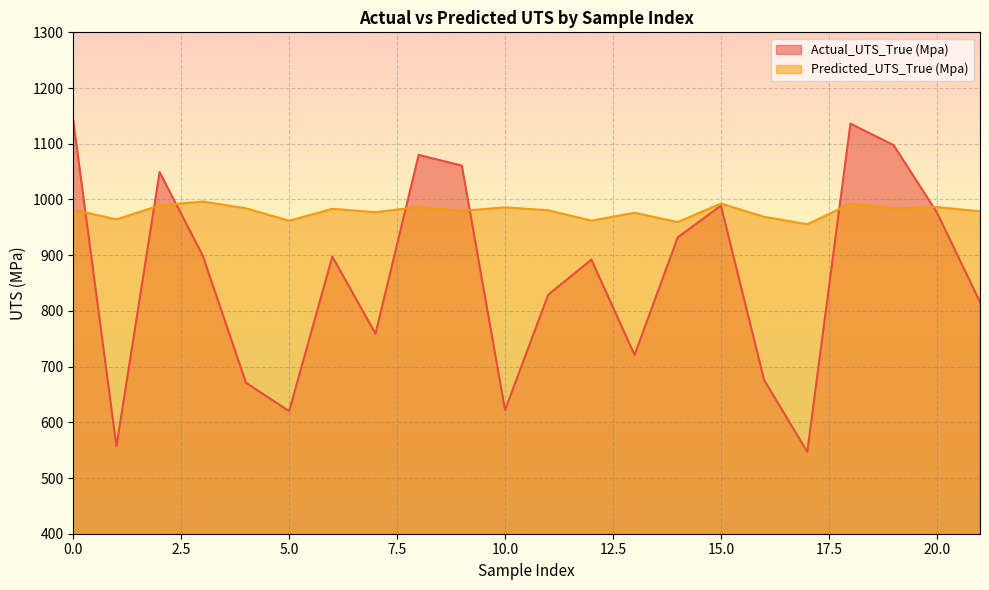

Is the value of Actual_UTS_True (Mpa) at 0 greater than the value of Predicted_UTS_True (Mpa) at 4?

Yes